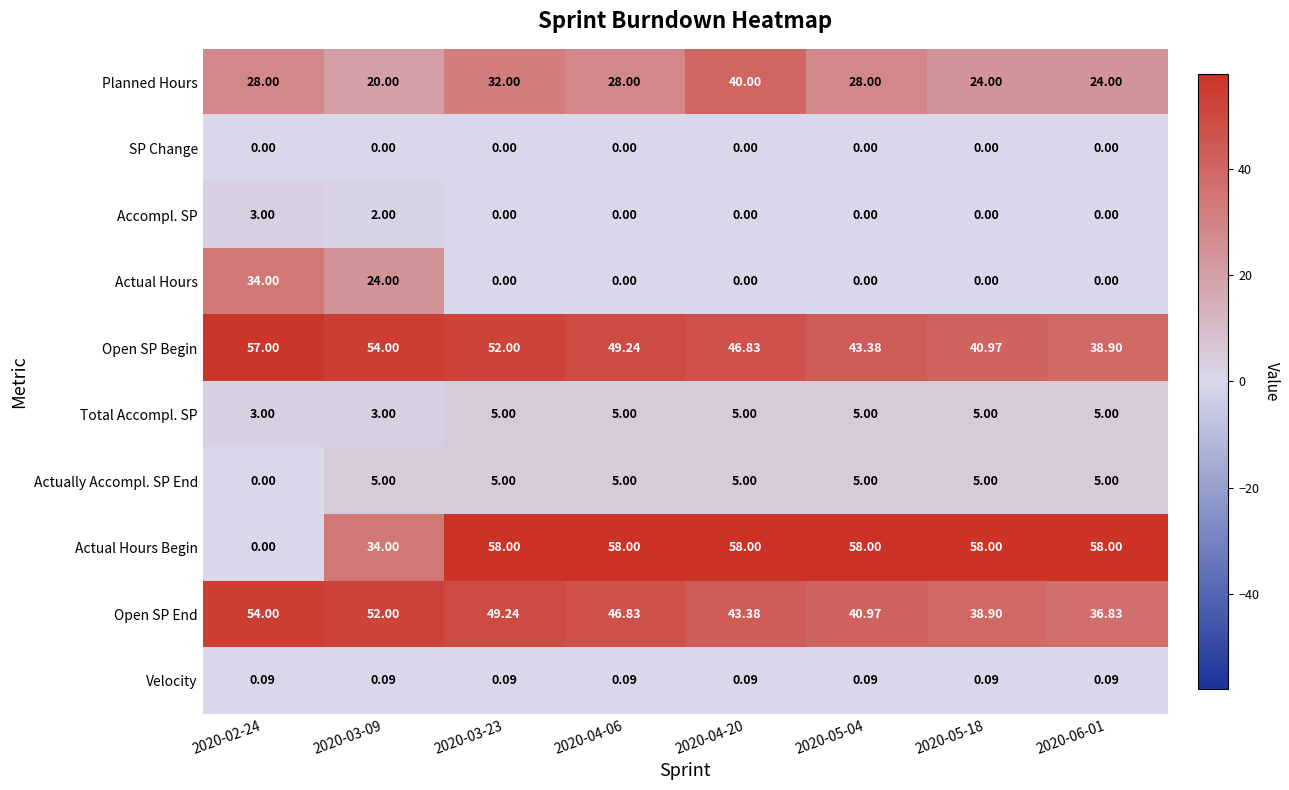

Is the value of Velocity at 2020-05-18 greater than the value of Planned Hours at 2020-03-09?

No